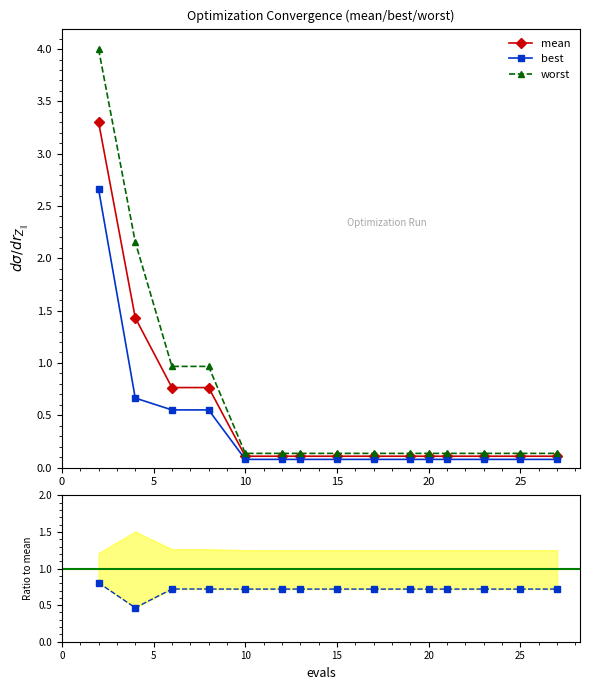

Where is worst nearest to the value 2?

4